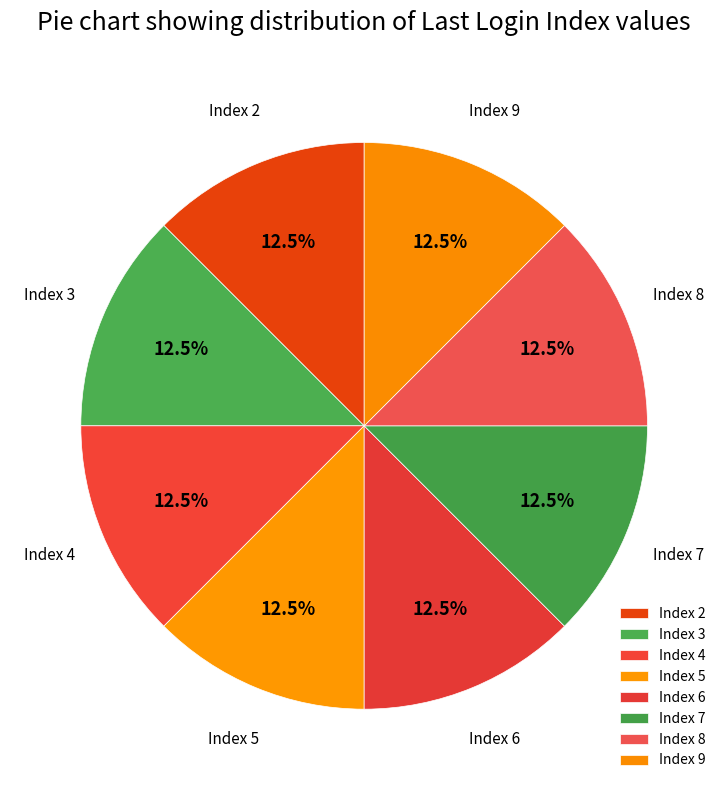

How many segments does this pie chart have?

8